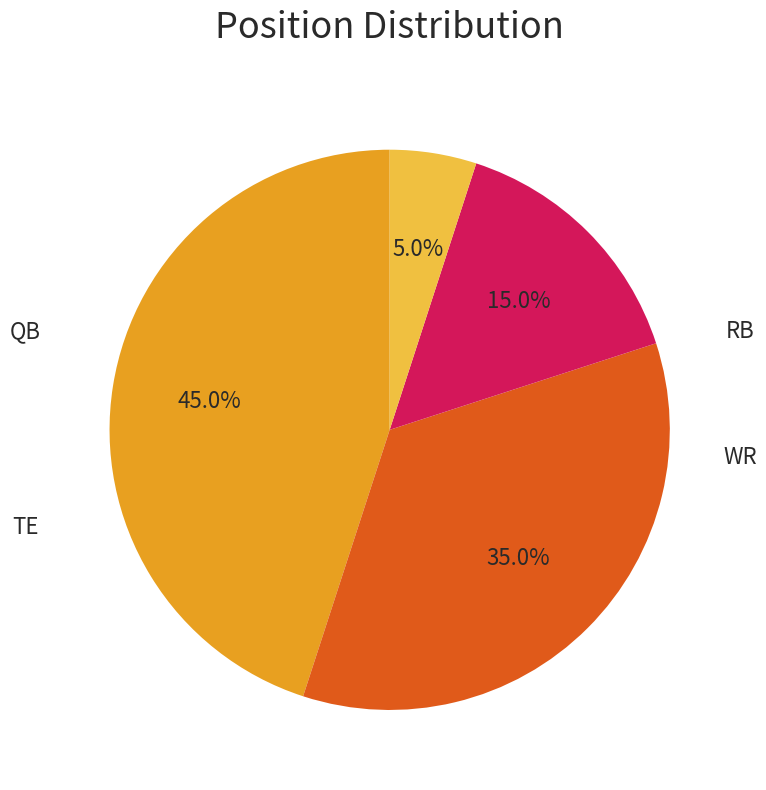

To the nearest percent, what is the difference between the largest and smallest slice percentages?

40%